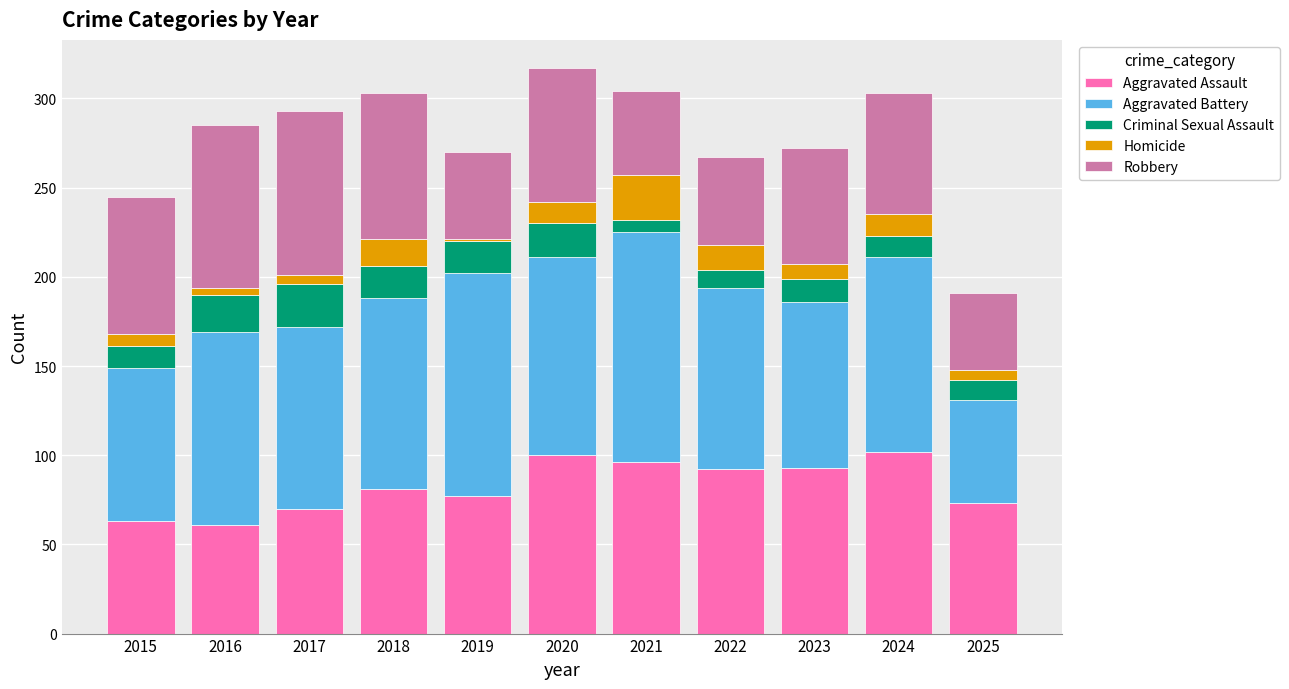

The Aggravated Assault series shows 61 at 2016. True or false?

True